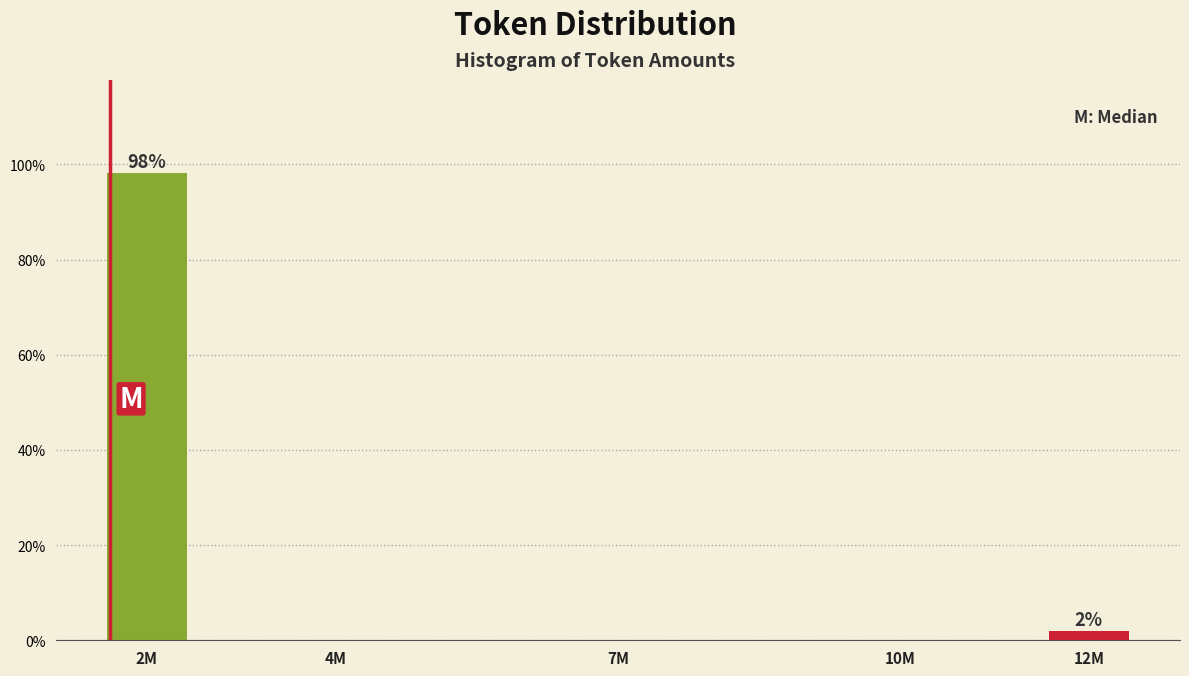

Reading left to right, list all the values displayed in this chart.

2M=98.1	4M=0.0	7M=0.0	10M=0.0	12M=1.9